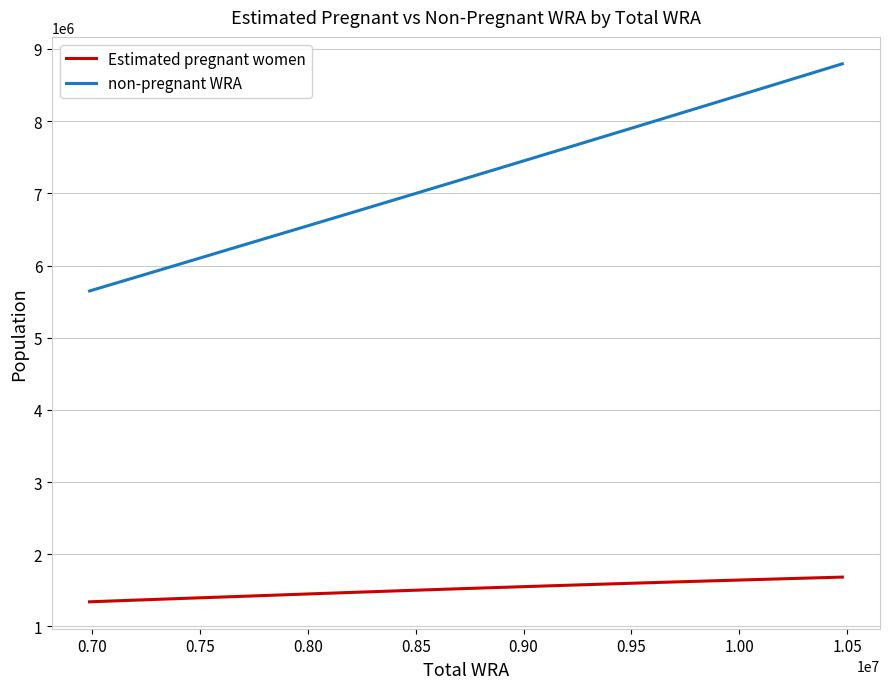

True or false: non-pregnant WRA and Estimated pregnant women cross at least once.

False